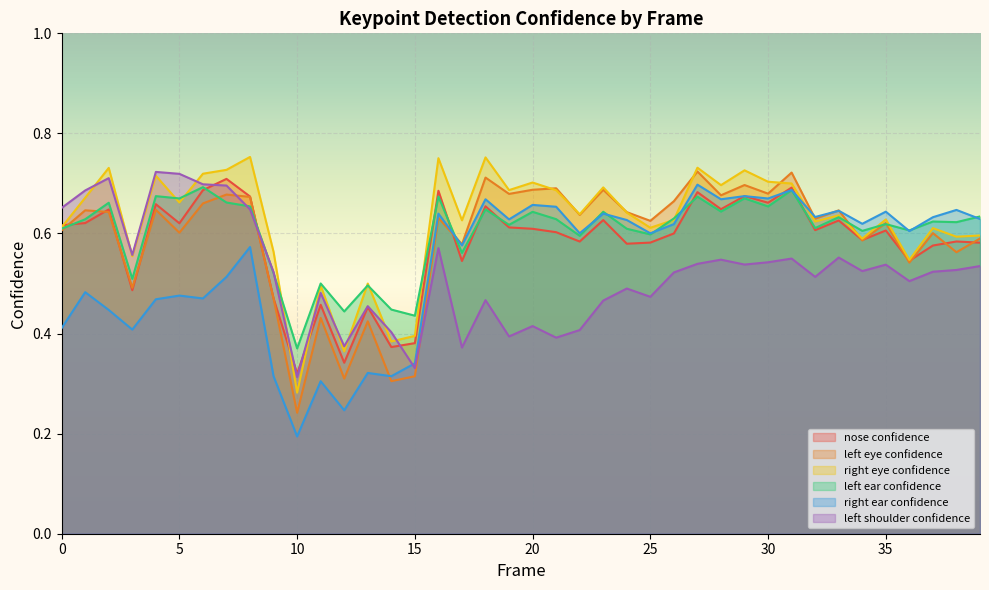

What is the value of the a_left_eye_confidence point at the 4th from the left?

0.5